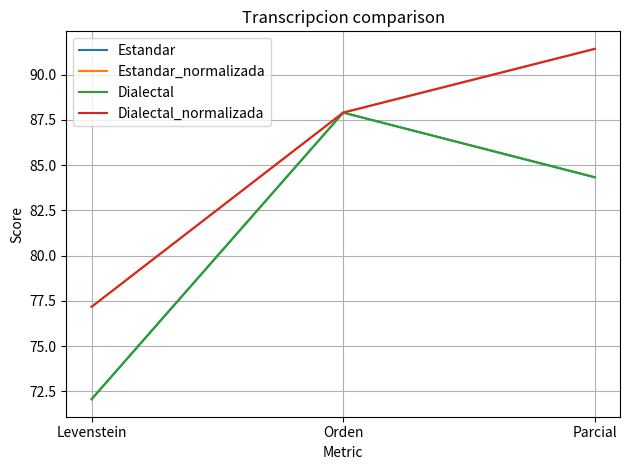

Which series has the largest total across all categories?

Estandar_normalizada